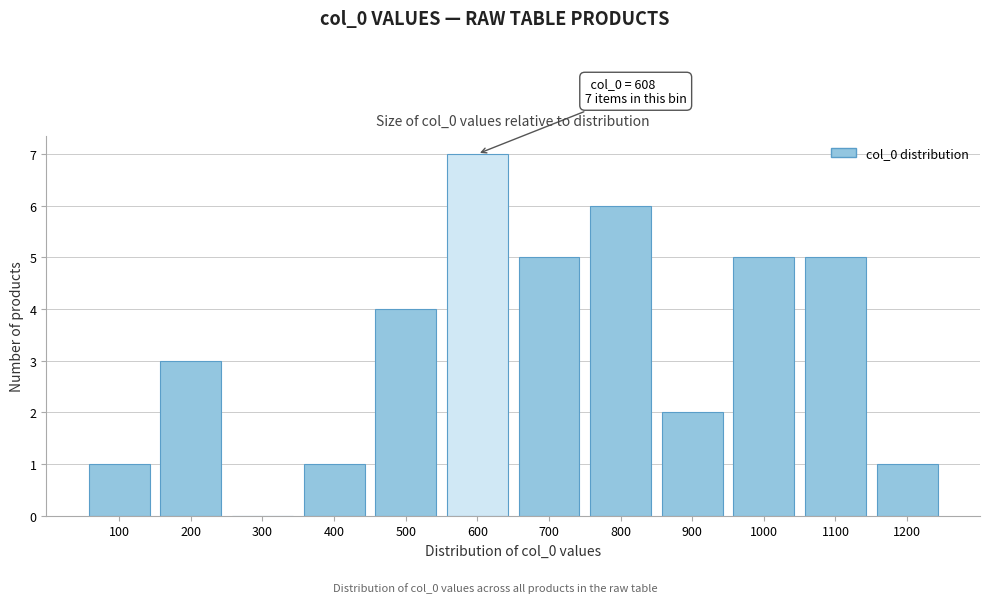

Reading right to left, what are all the values shown in this chart?

1200=1	1100=5	1000=5	900=2	800=6	700=5	600=7	500=4	400=1	300=0	200=3	100=1